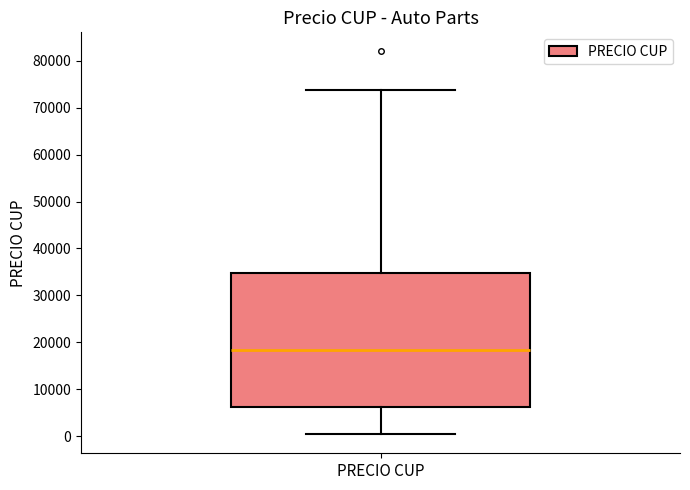

Where does the upper whisker of the box for PRECIO CUP end on the y-axis? The values are not printed on the chart, so give them approximately, as read against the axis.

74000